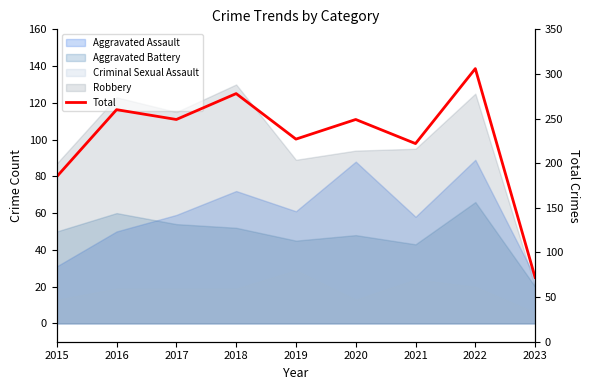

Reading left to right, transcribe all the data shown in this chart.

2015=185	2016=260	2017=249	2018=278	2019=227	2020=249	2021=222	2022=306	2023=72